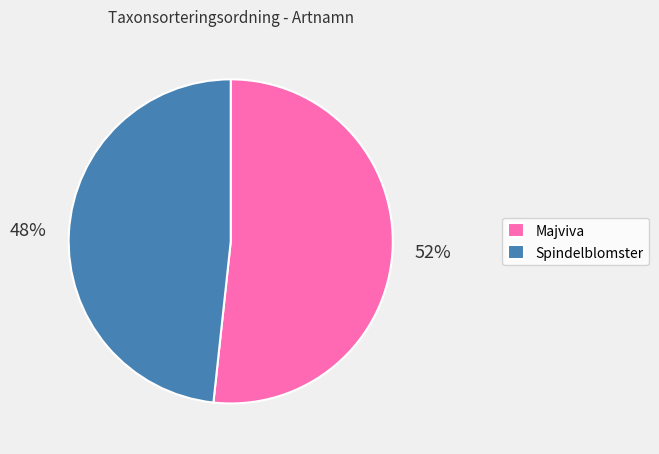

Combined, do Spindelblomster and Majviva account for over 50%?

Yes